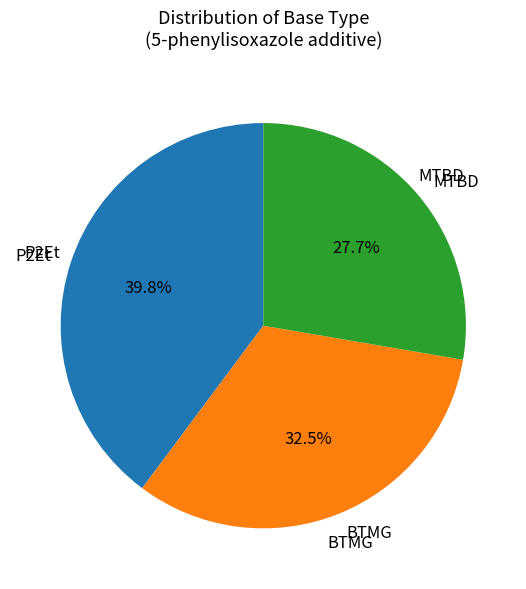

What is the ratio of the value at MTBD to the value at BTMG?

0.9